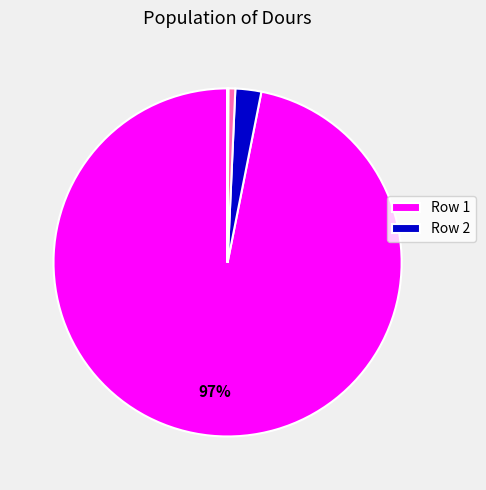

To the nearest percent, what is the average slice percentage?

14%